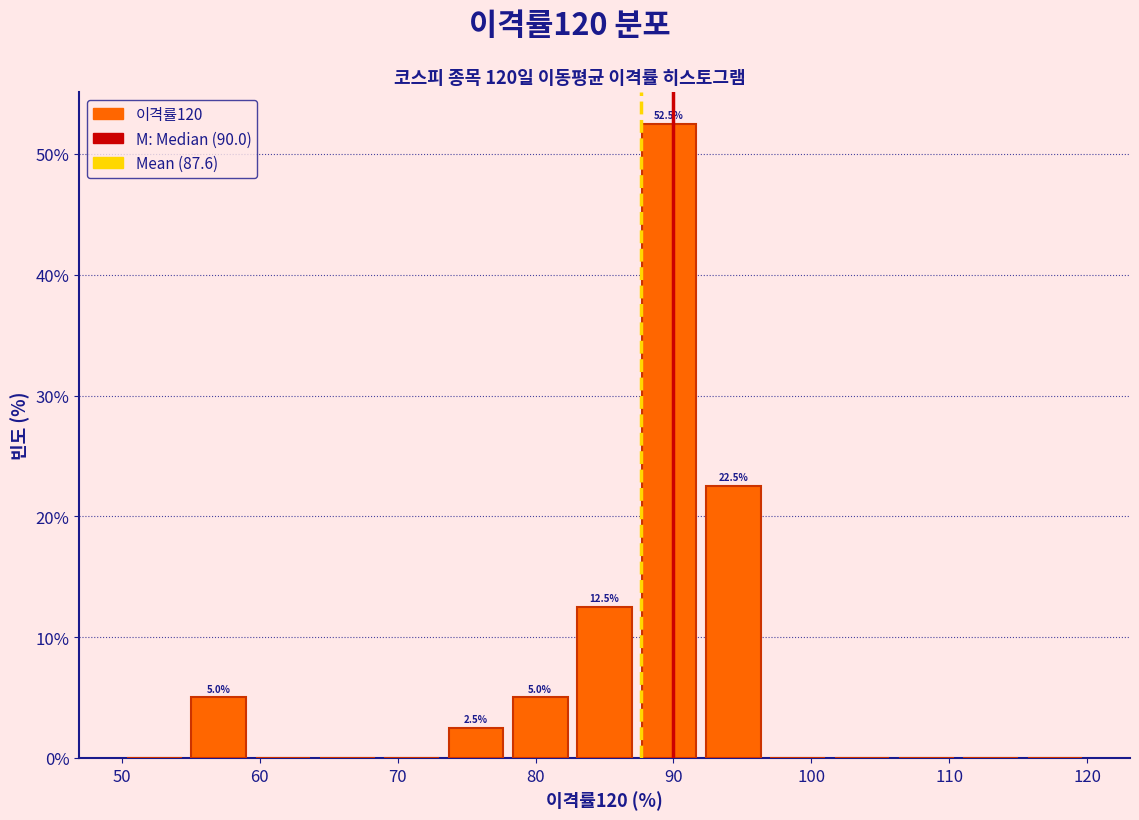

Which range on the x-axis has the tallest bar?

87 to 92